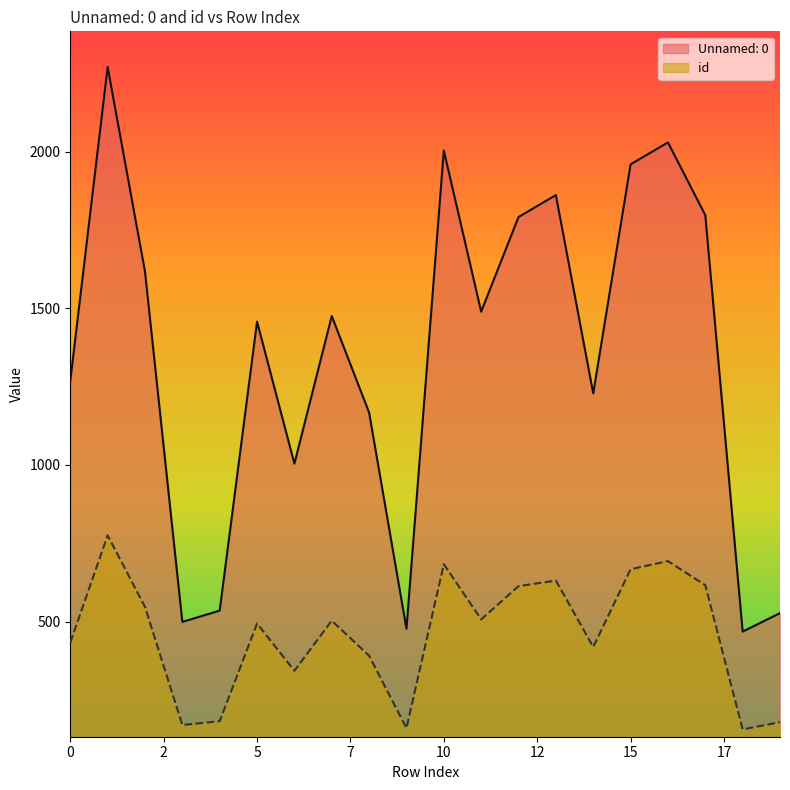

How many data points in id are above 503?

9